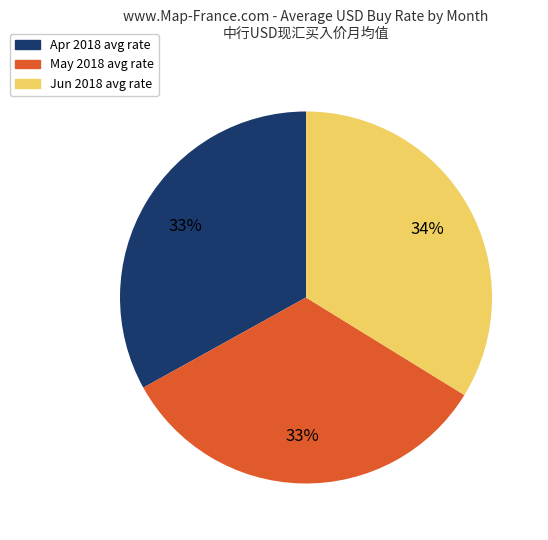

Does any single category account for the majority?

No